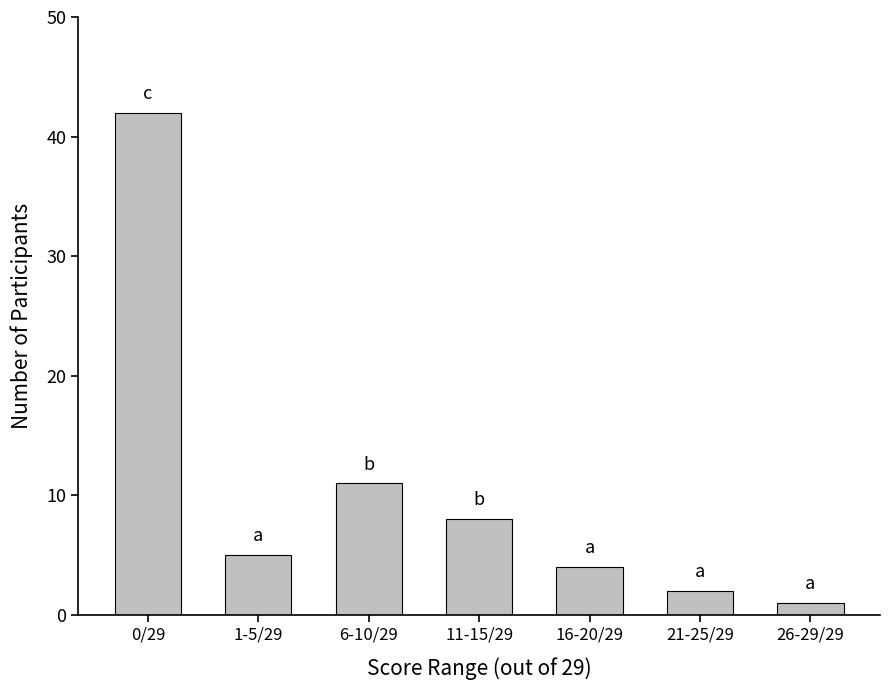

Where is the data nearest to the value 21?

6-10/29